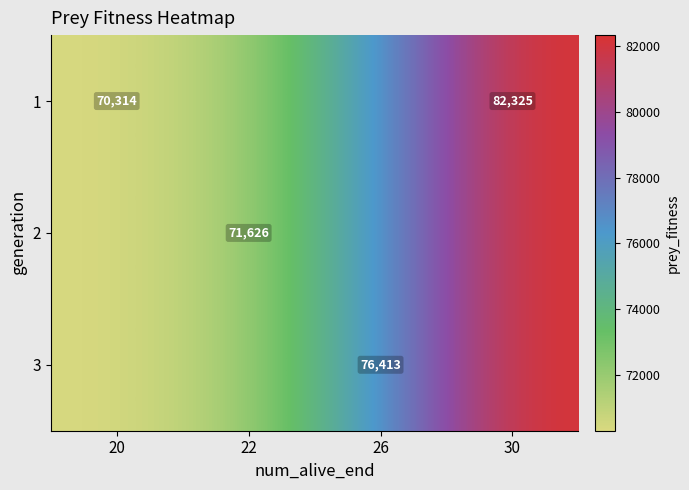

True or false: 3 has a value of 104129 at 26.

False